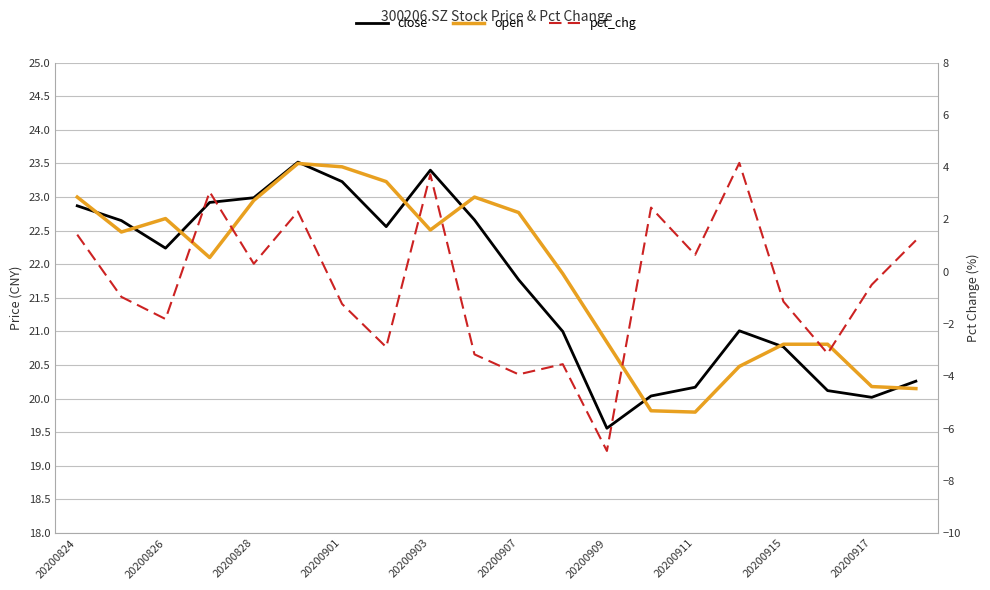

What is the highest value of the pct_chg series?

4.2